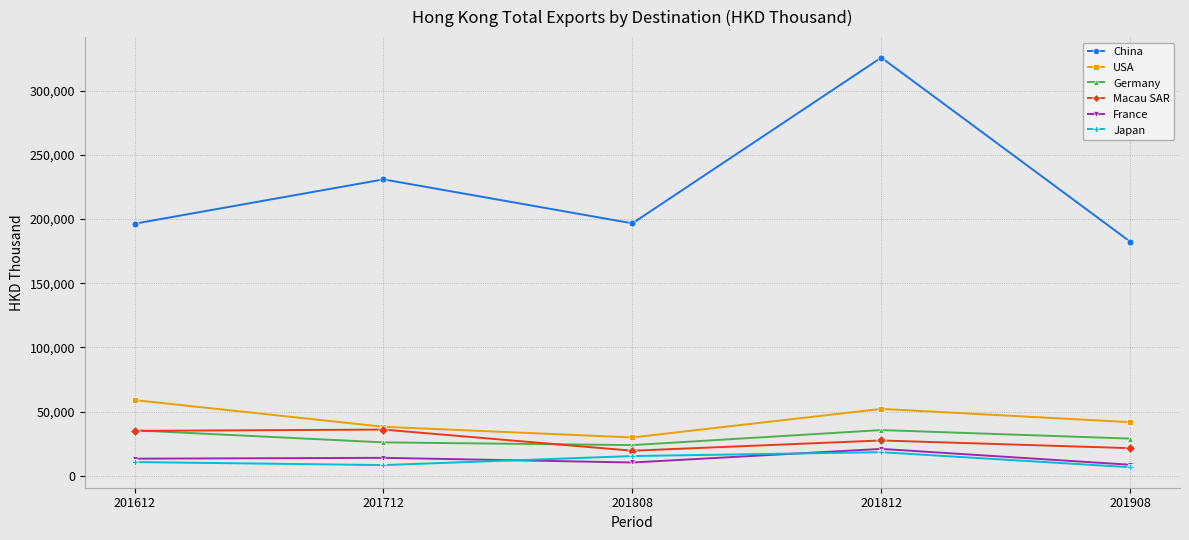

What is the value of the USA point at the 1st from the left?

58925.1